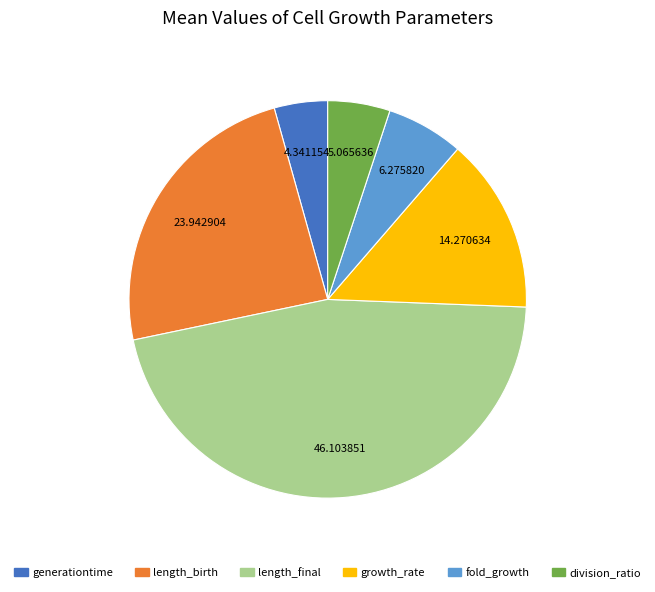

Which has a higher value, growth_rate or length_birth?

length_birth